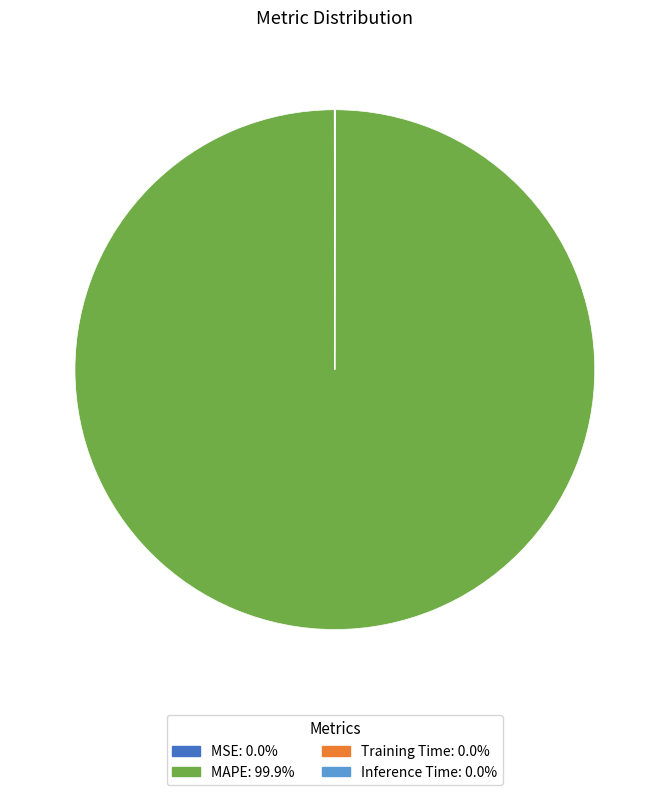

Is there any slice that represents more than half of the pie?

Yes